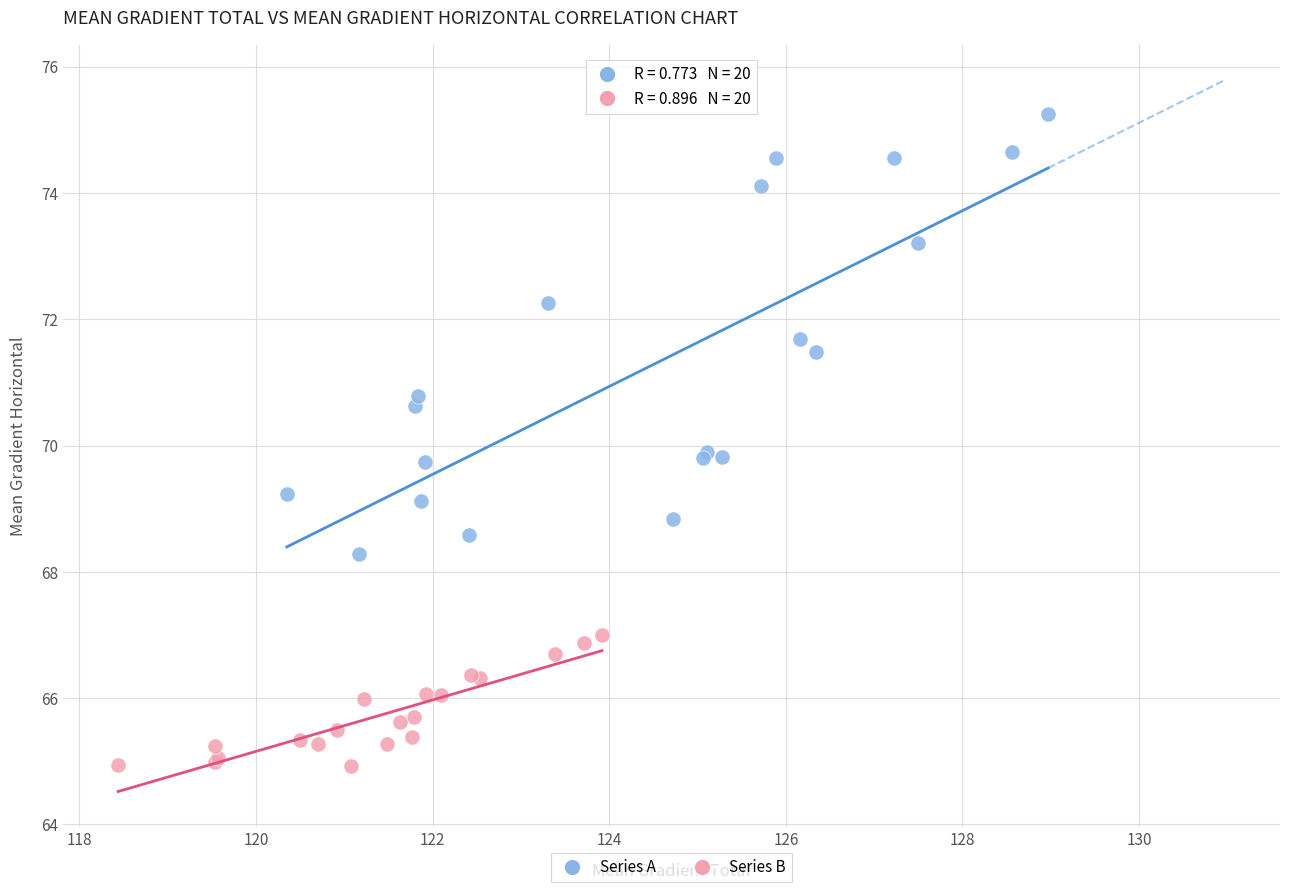

Which series contains the highest Y value?

Series A